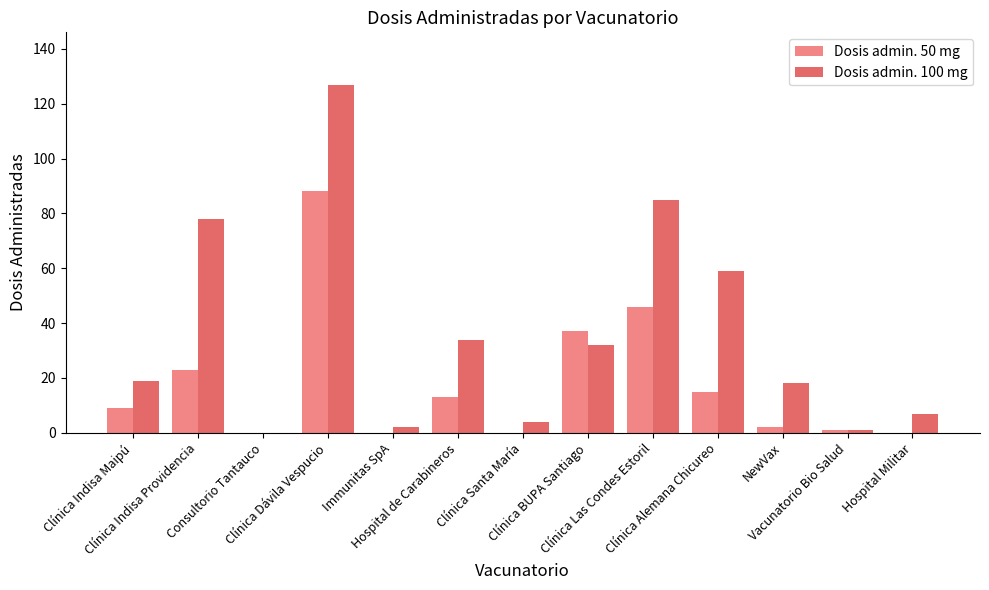

What is the approximate value of Dosis admin. 100 mg at Hospital Militar?

7